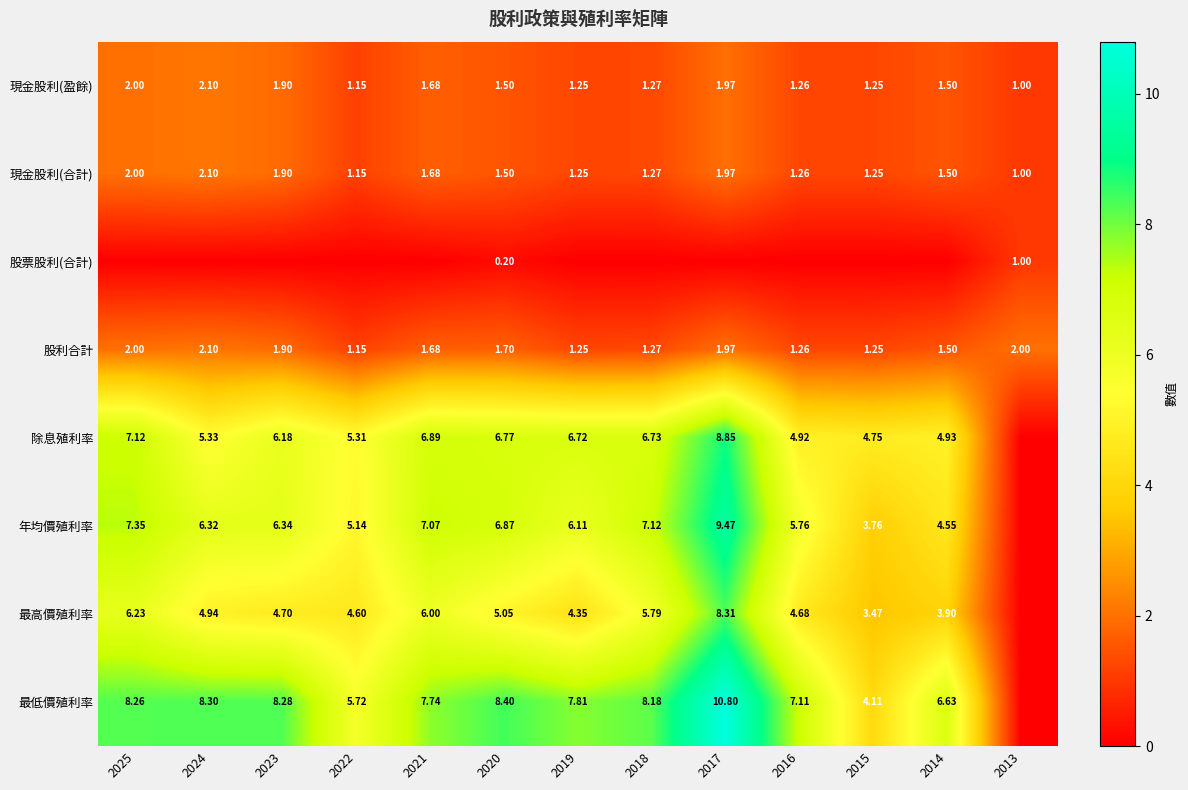

Is the value of 最低價殖利率 at 2015 greater than the value of 現金股利(盈餘) at 2021?

Yes